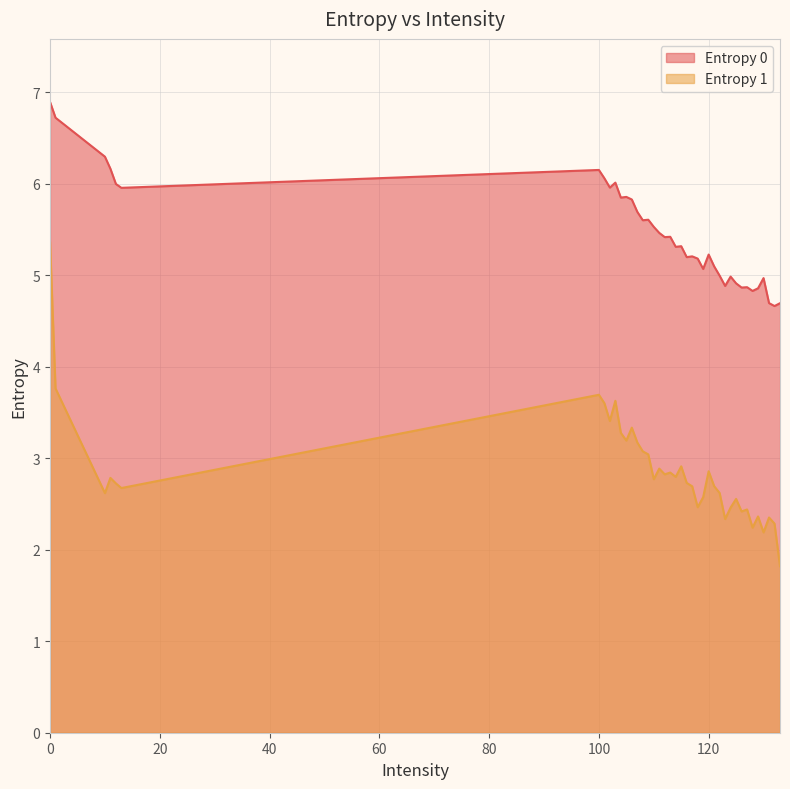

List the series in order of their overall mean, highest first.

Entropy 0, Entropy 1